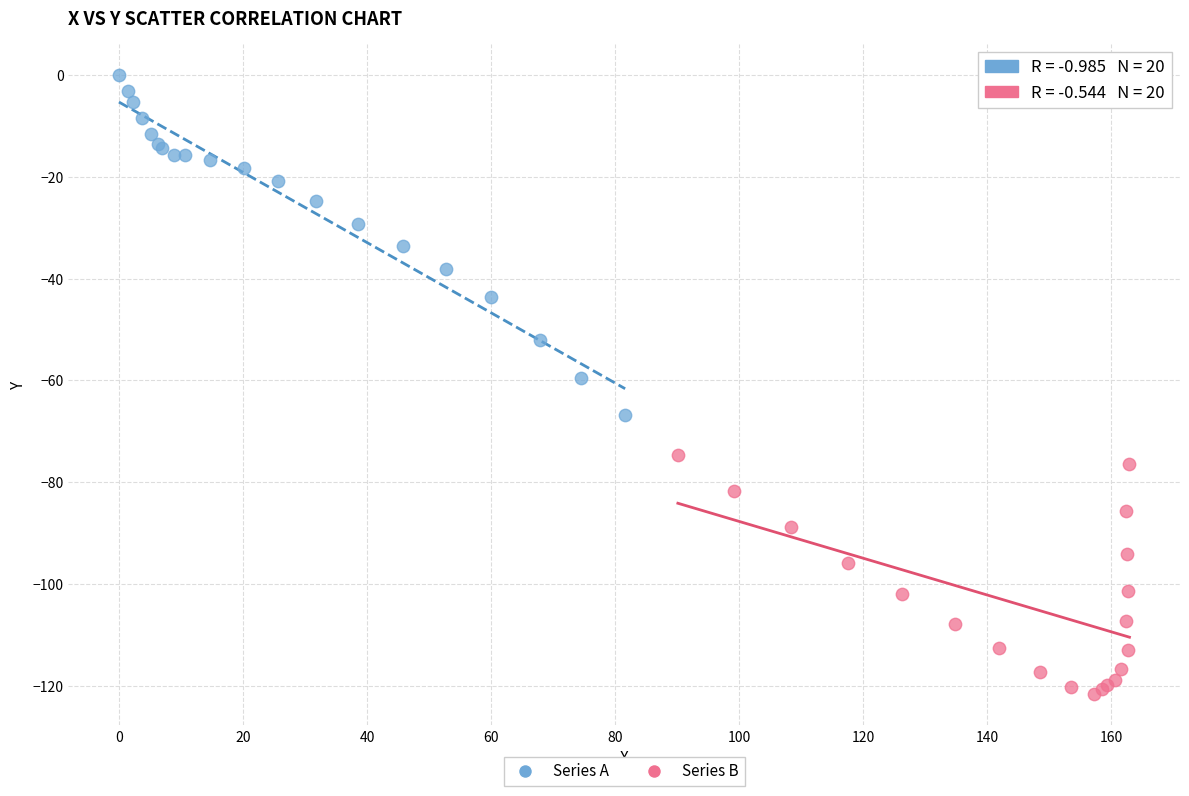

Which series has the widest spread of Y values?

Series A